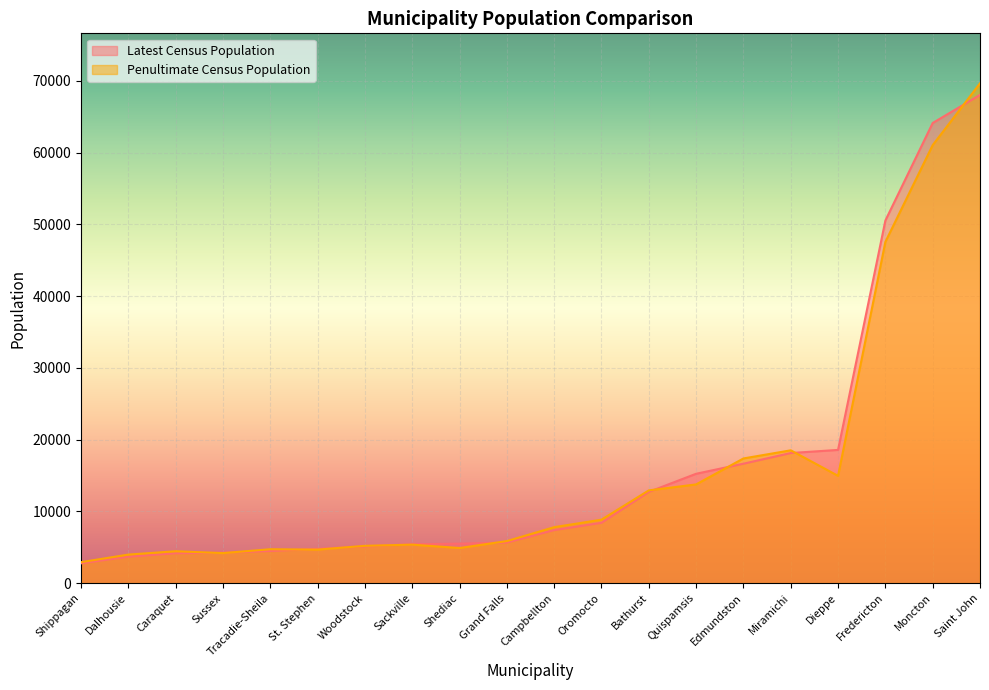

What is the sum of the Penultimate Census Population values at Fredericton and Dalhousie?

51535